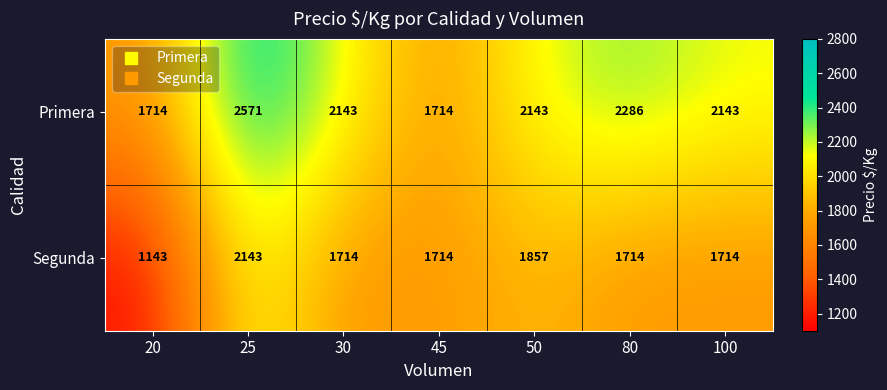

Which series has the largest range (max minus min)?

Segunda